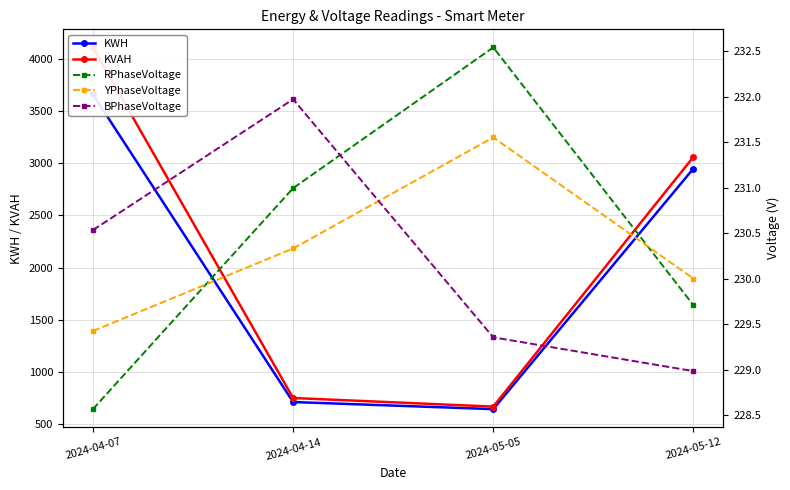

Rank the categories by BPhaseVoltage value from lowest to highest.

2024-05-12, 2024-05-05, 2024-04-07, 2024-04-14